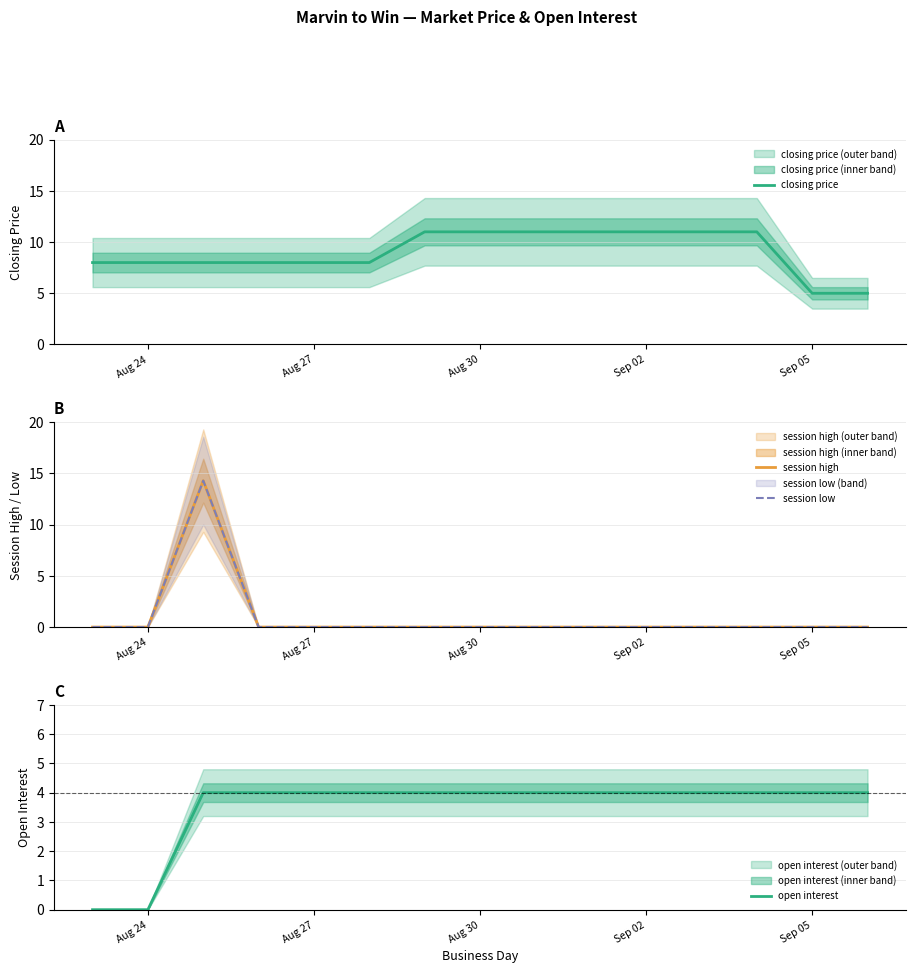

What is the minimum value for closing price?

5